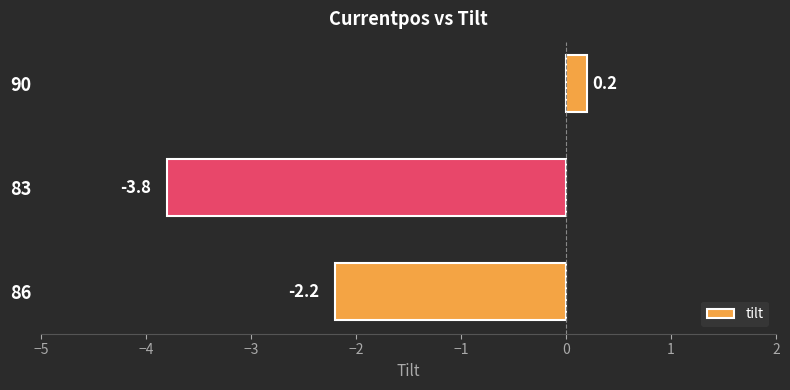

True or false: the data shows -2.7 at 83.

False